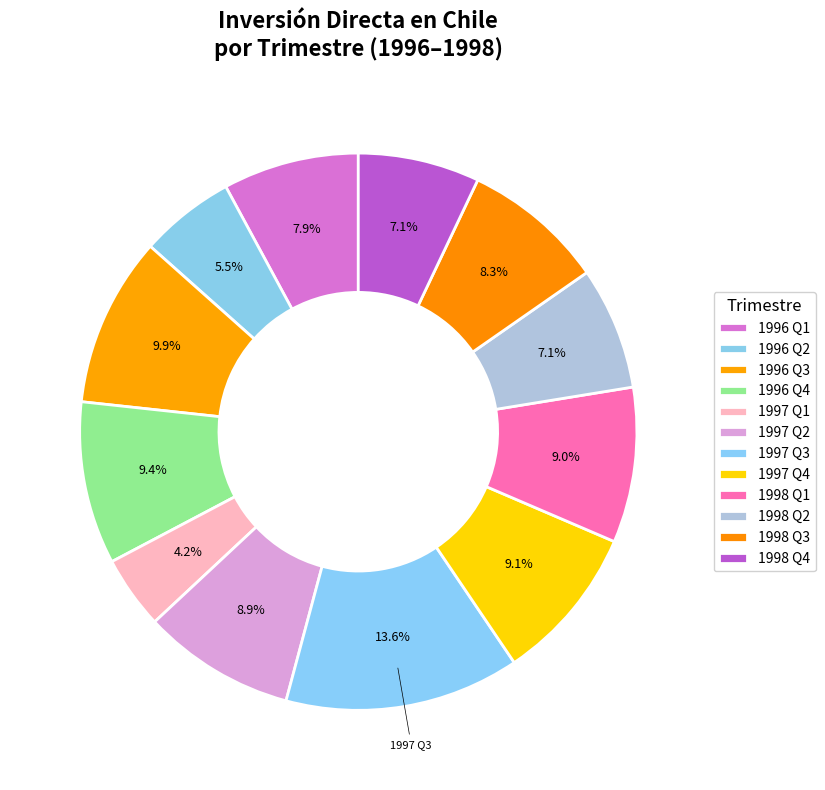

How many slices are in this pie chart?

12